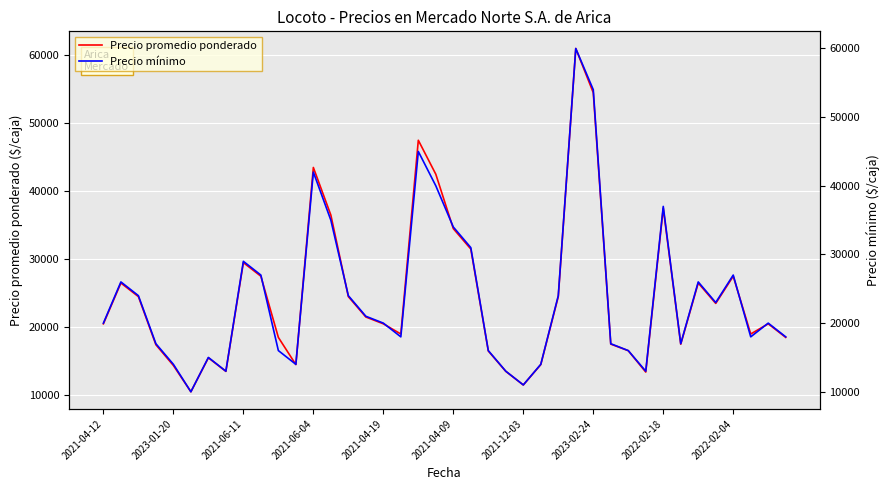

What is the difference between the Precio mínimo values at 11 and 13?

21000